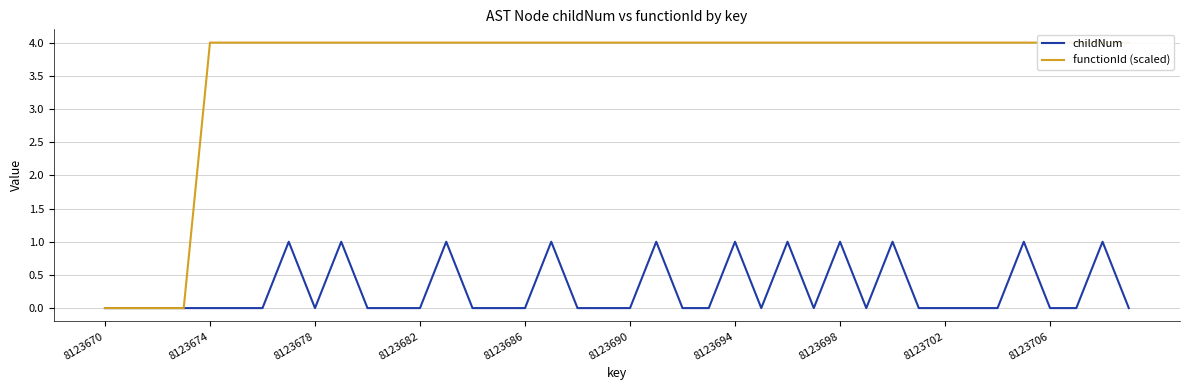

The value of childNum at 8123686 is 0. True or false?

True